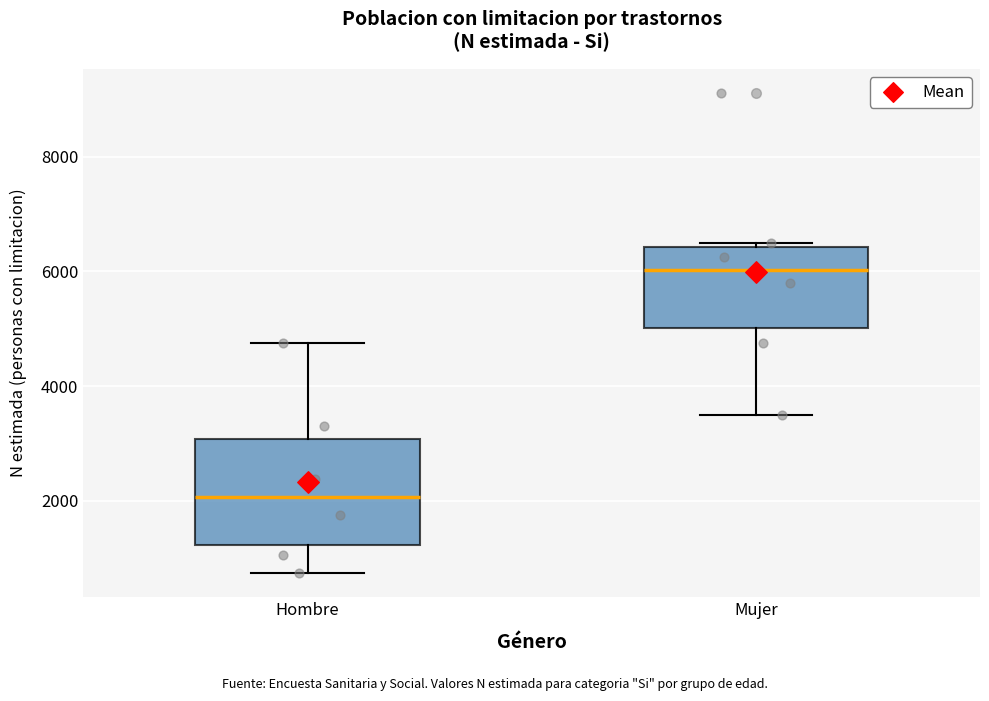

Reading left to right, transcribe this box plot: for each box, give where its median line is, the range the box spans, and where its two whiskers end, as read against the y-axis. The values are not printed on the chart, so give them approximately, as read against the axis.

Hombre: median 2000, box 1200 to 3000, whiskers 800 to 4800
Mujer: median 6000, box 5000 to 6400, whiskers 3400 to 6400 (just above the box's upper edge)